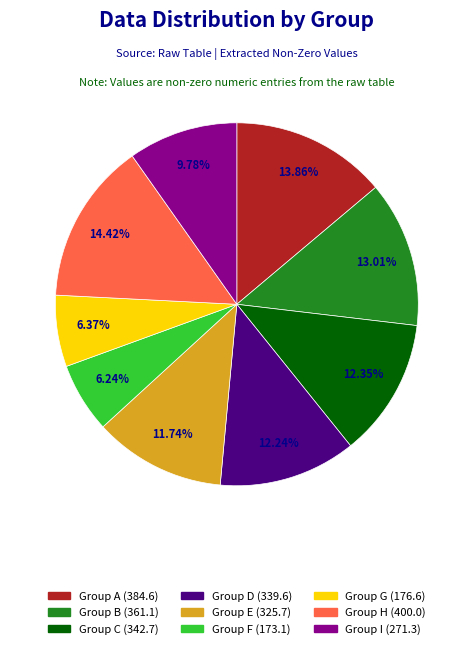

Between Group C (342.7) and Group E (325.7), which is larger?

Group C (342.7)